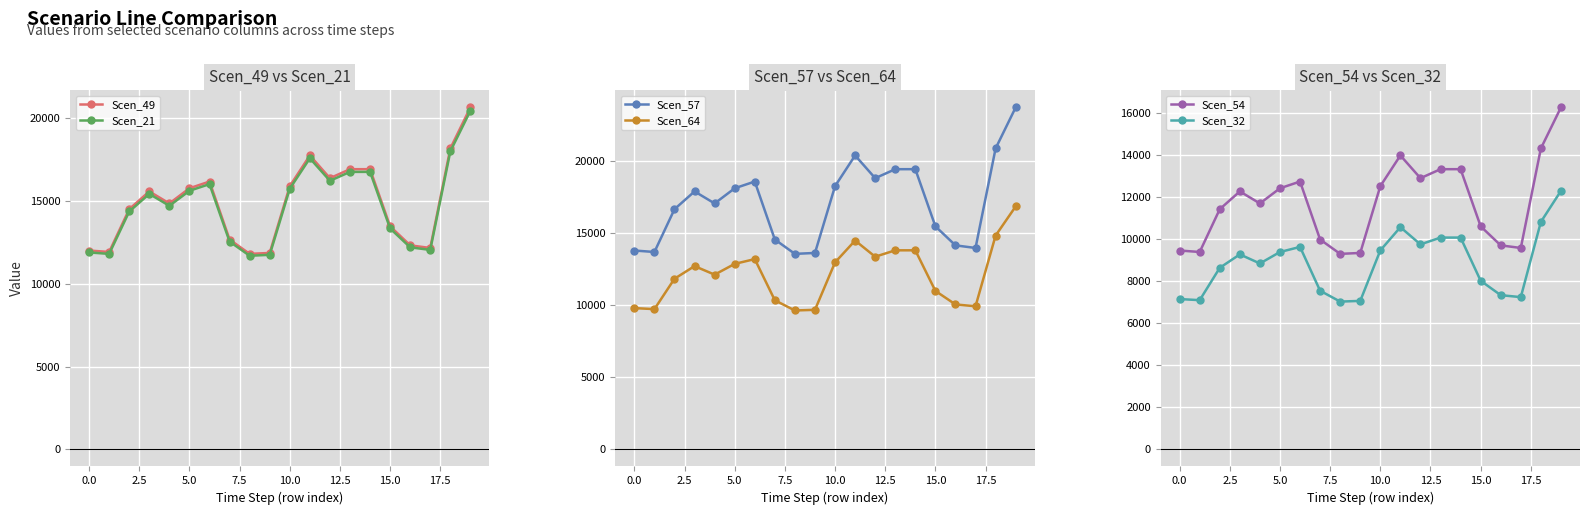

Which series has the widest spread of values?

Scen_57